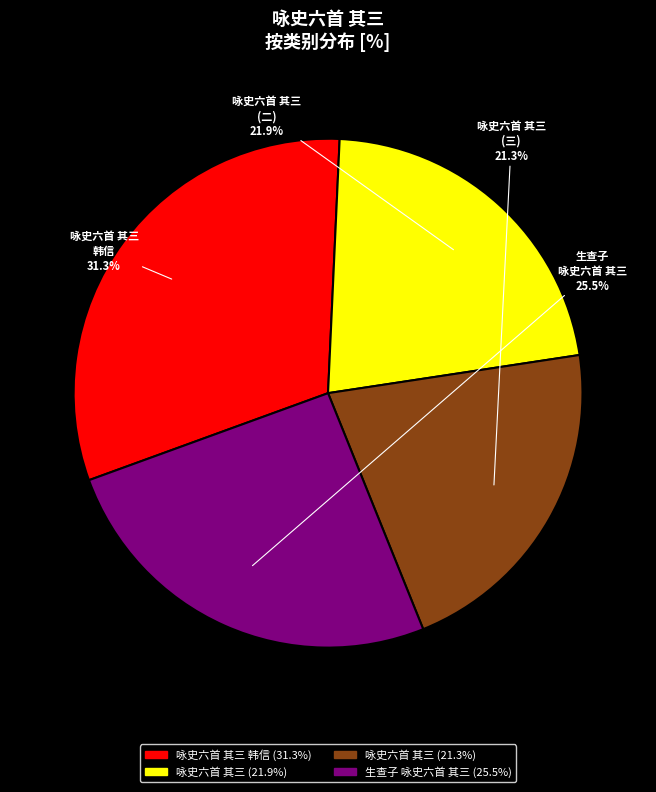

Count the number of slices in the pie.

4